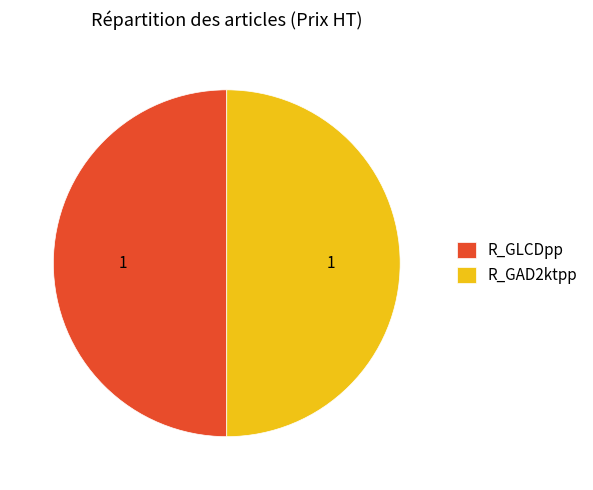

Is the sum of R_GAD2ktpp and R_GLCDpp greater than half?

Yes